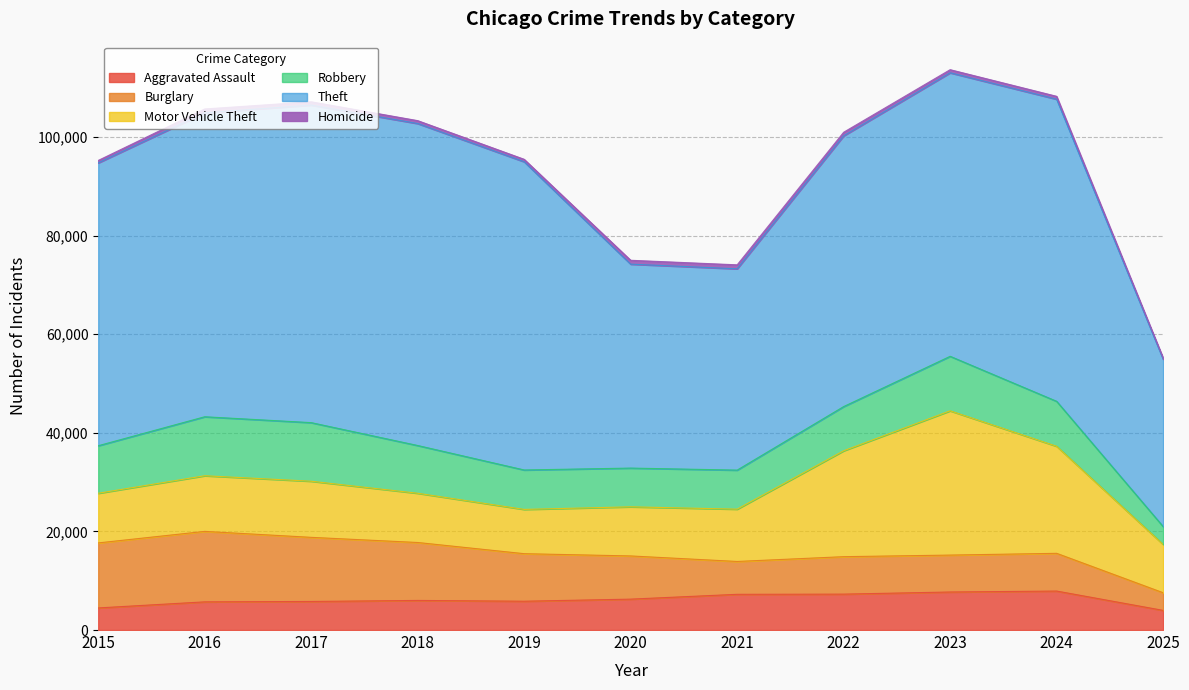

What value does the Theft series have at 2016, to the nearest 100?

61600